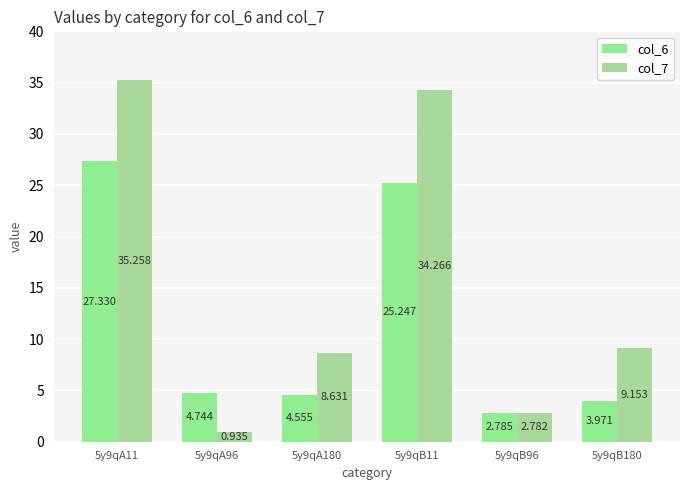

Rank the categories by col_6 value from highest to lowest.

5y9qA11, 5y9qB11, 5y9qA96, 5y9qA180, 5y9qB180, 5y9qB96